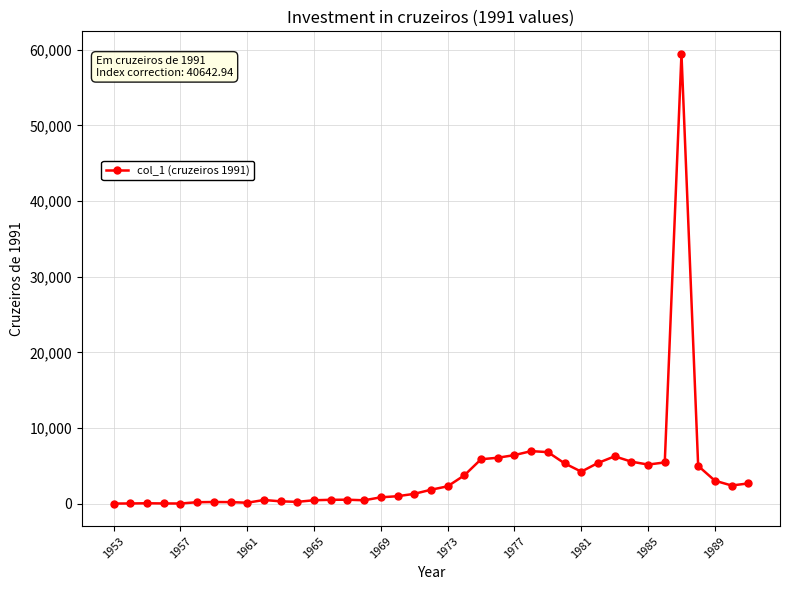

What is the greatest value displayed?

59447